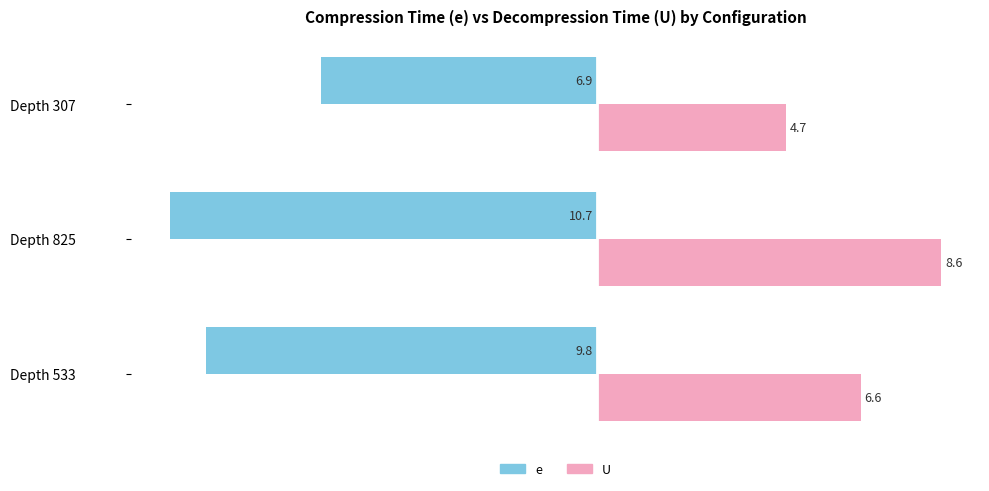

What is the difference between the maximum and minimum values in the e series?

3.8